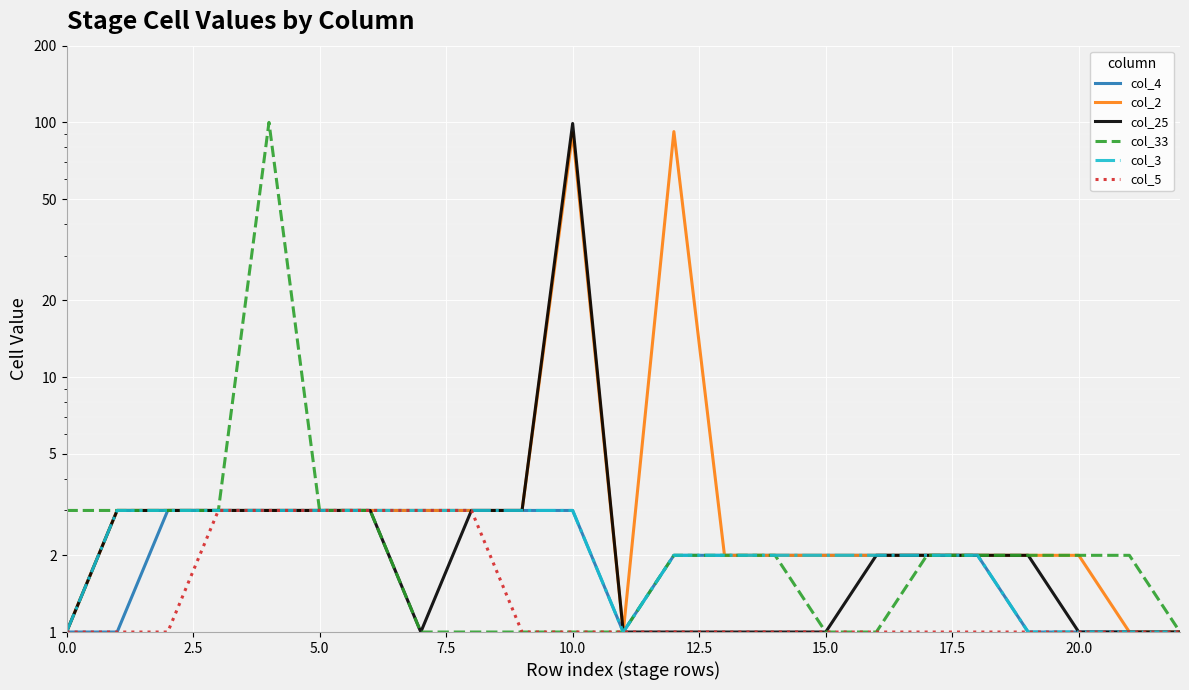

Between 7.5 and 18, which is larger?

7.5